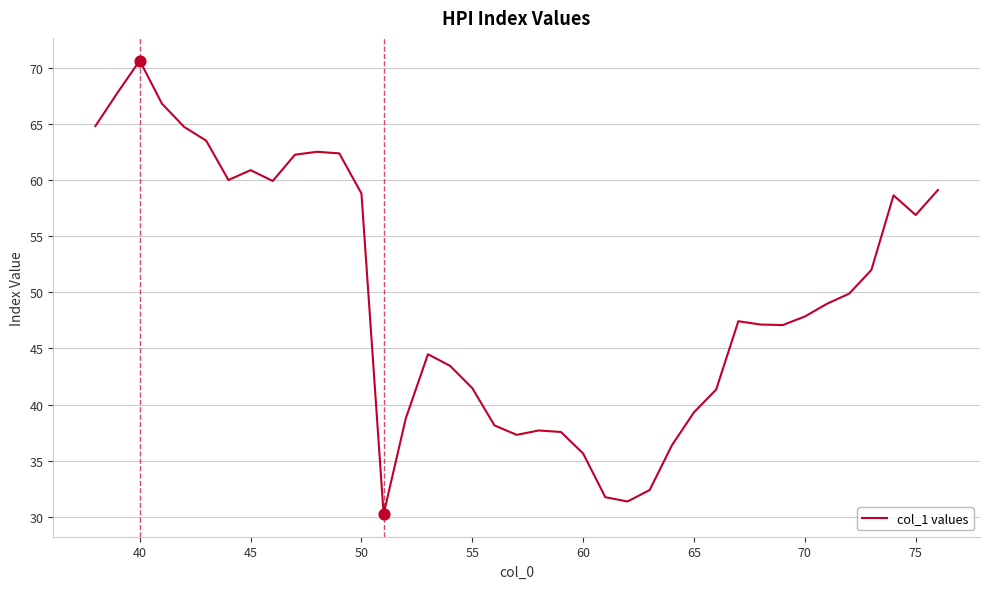

What is the smallest value displayed?

30.3